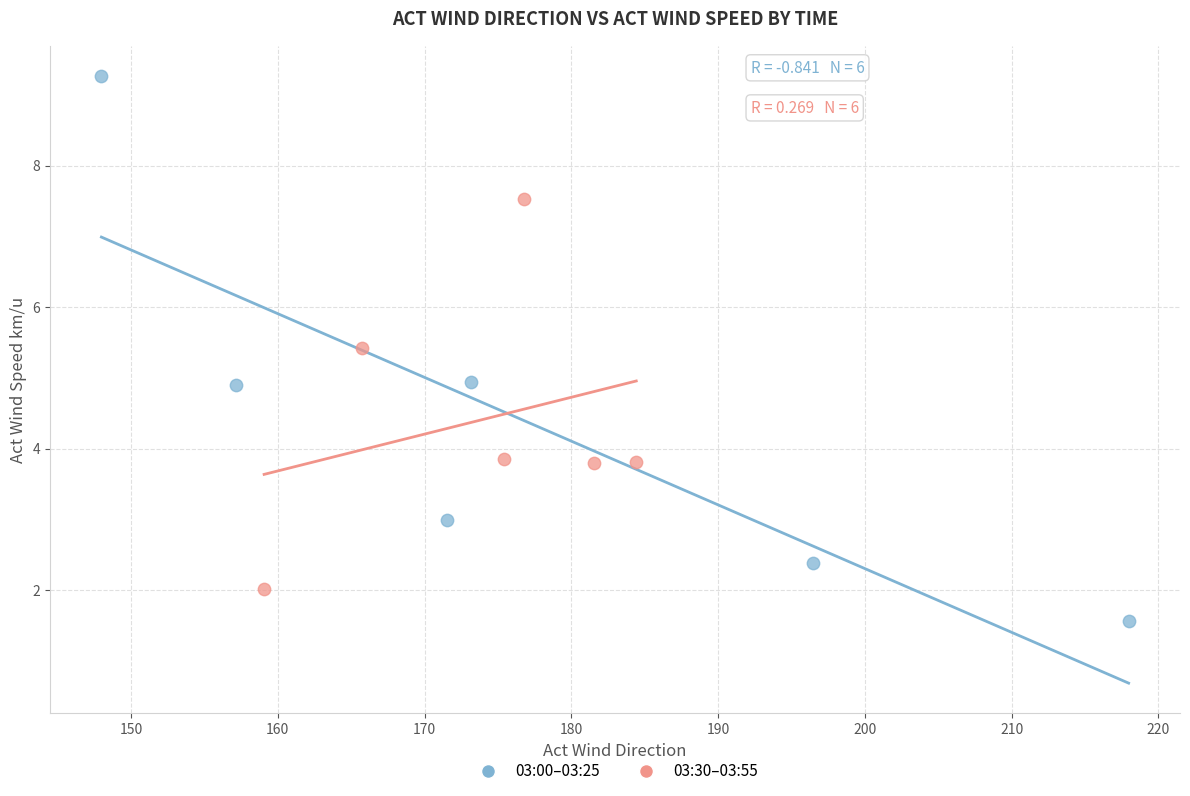

Which series reaches the minimum Y coordinate?

03:00–03:25